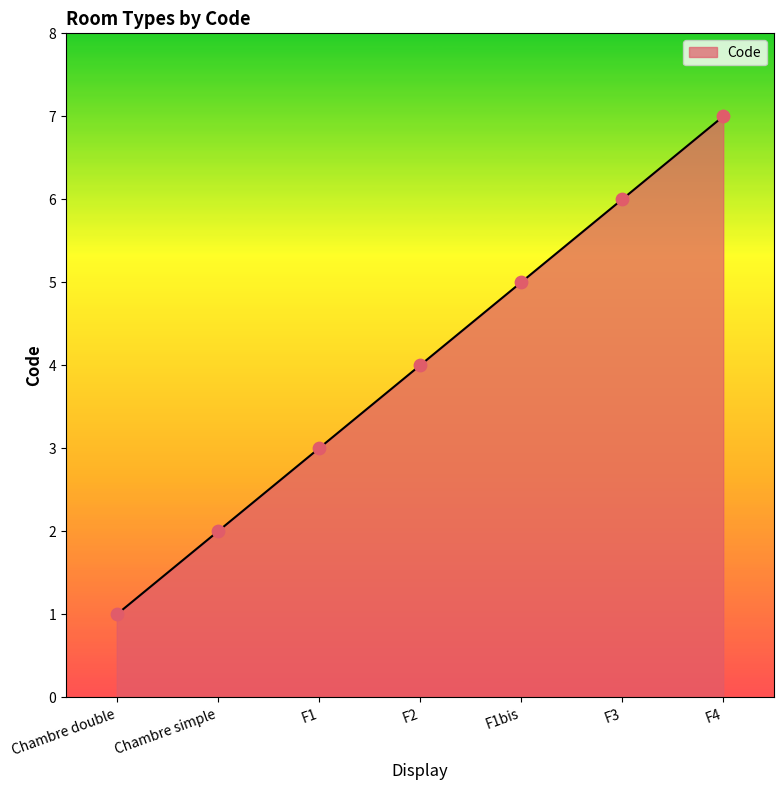

Approximately how many times larger is the value at F3 compared to F1?

2.0